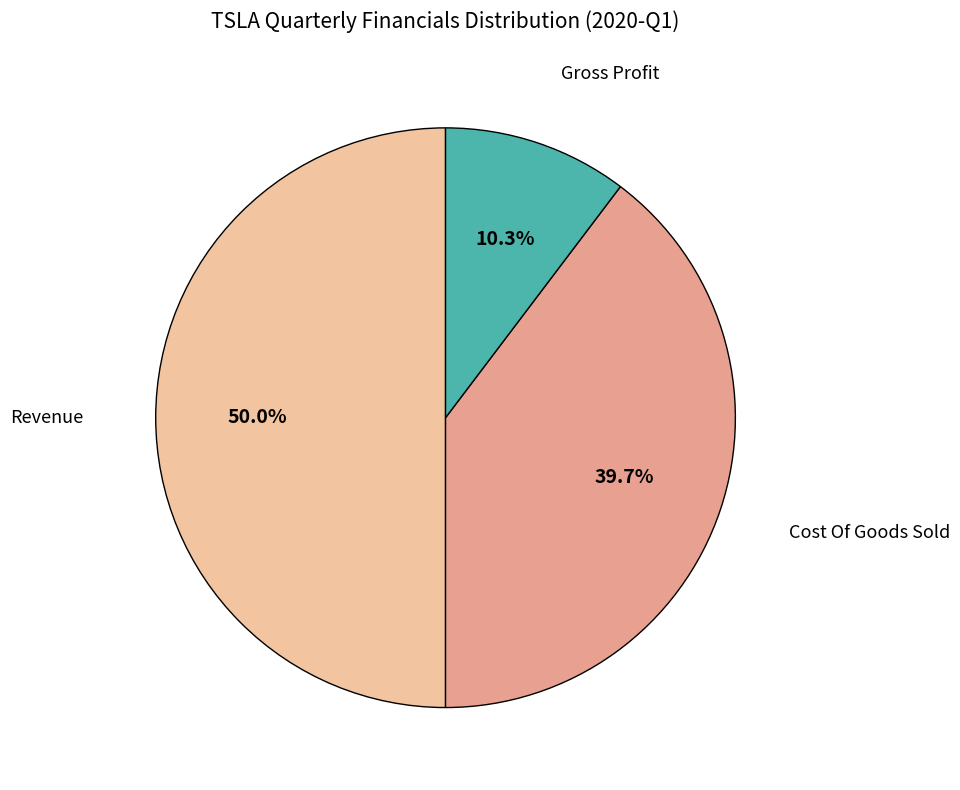

What percentage do Gross Profit and Revenue together represent?

60.3%